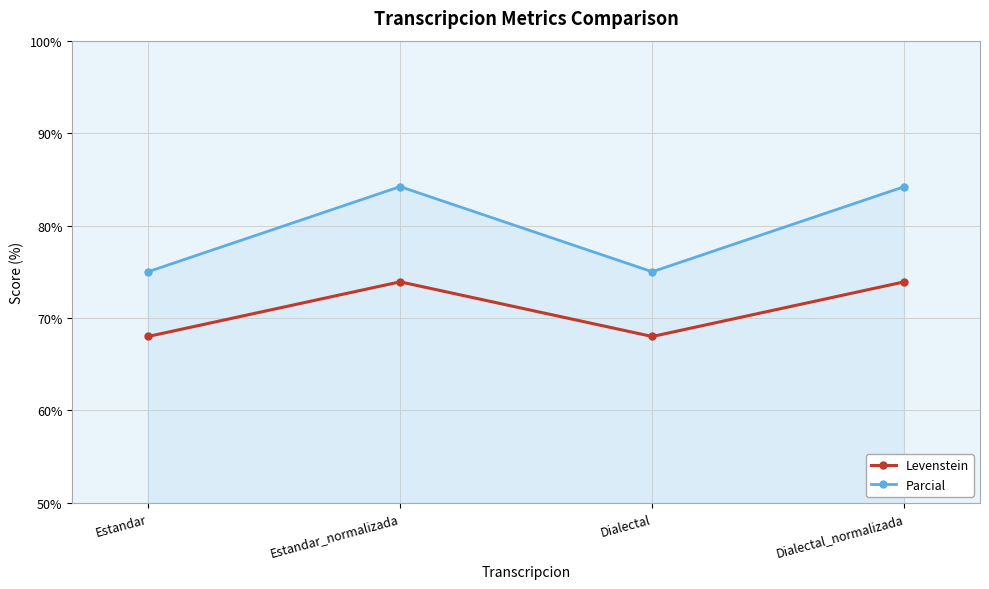

Reading left to right, extract all data points from this chart.

Levenstein: 68.0	73.9	68.0	73.9
Parcial: 75.0	84.2	75.0	84.2